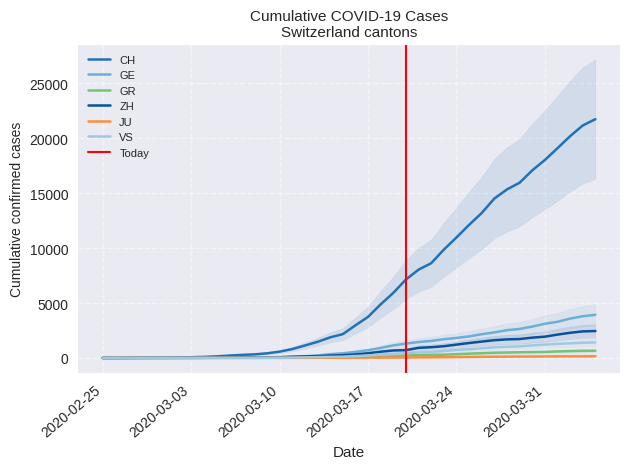

What is the maximum value for CH?

21728